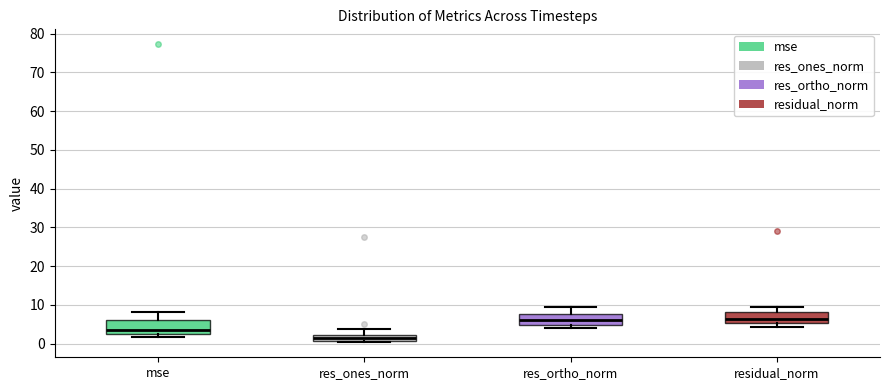

Reading left to right, read every box against the y-axis: the position of its median line, the range the box covers, and the ends of its whiskers. The values are not printed on the chart, so give them approximately, as read against the axis.

mse: median 4, box 3 to 6, whiskers 2 to 8
res_ones_norm: median 1 (inside the box), box 1 to 2, whiskers 0 to 4
res_ortho_norm: median 6, box 5 to 8, whiskers 4 to 10
residual_norm: median 6, box 5 to 8, whiskers 4 to 9